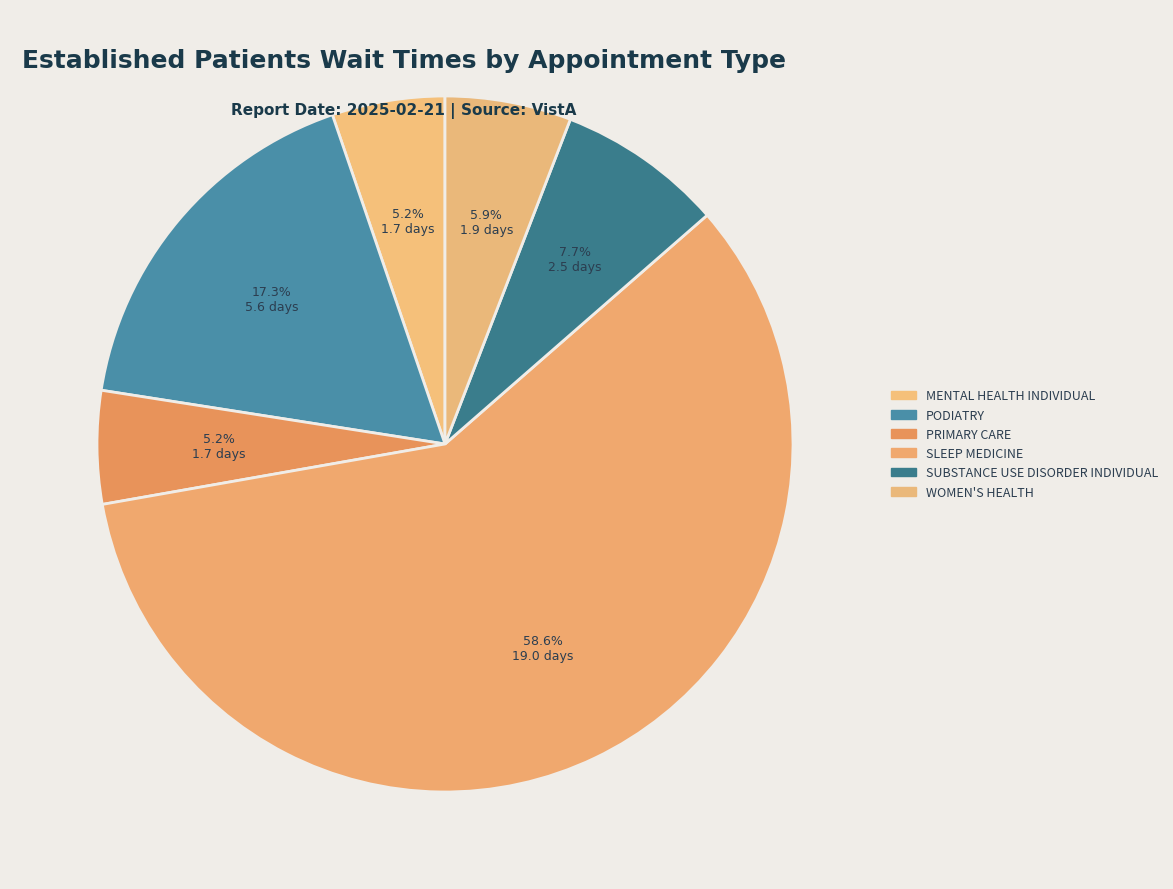

Does WOMEN'S HEALTH account for over 50% of the chart?

No